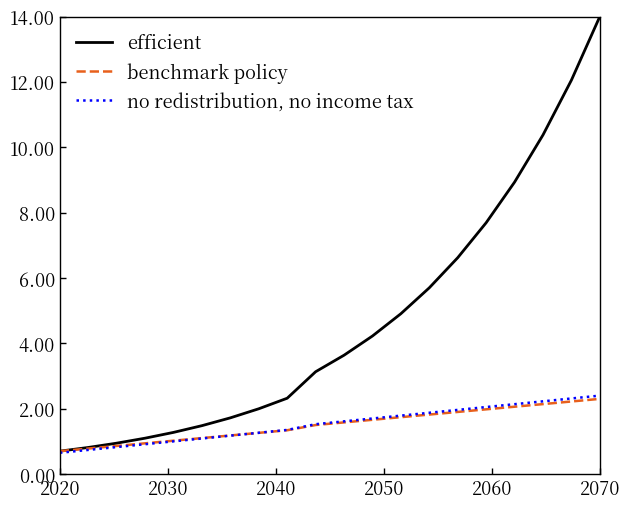

Which series has the largest total across all categories?

efficient